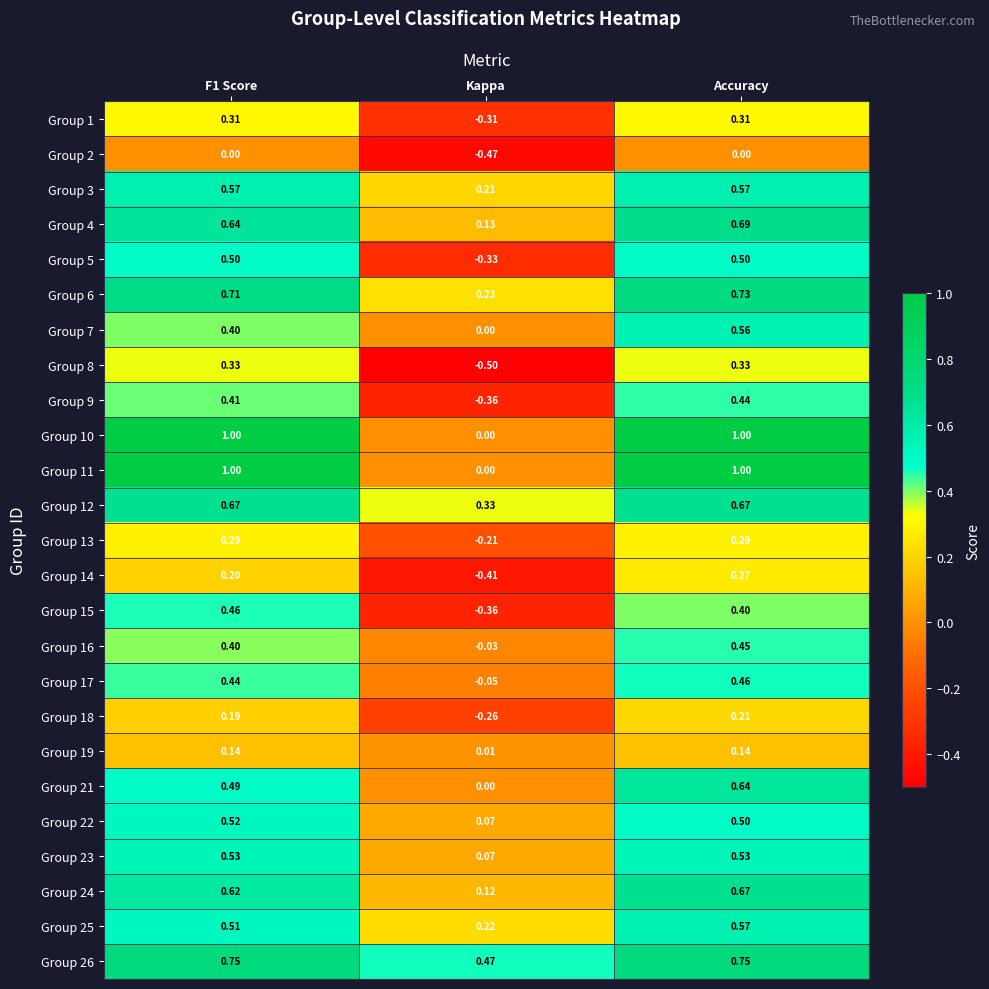

What is the smallest value displayed?

-0.5